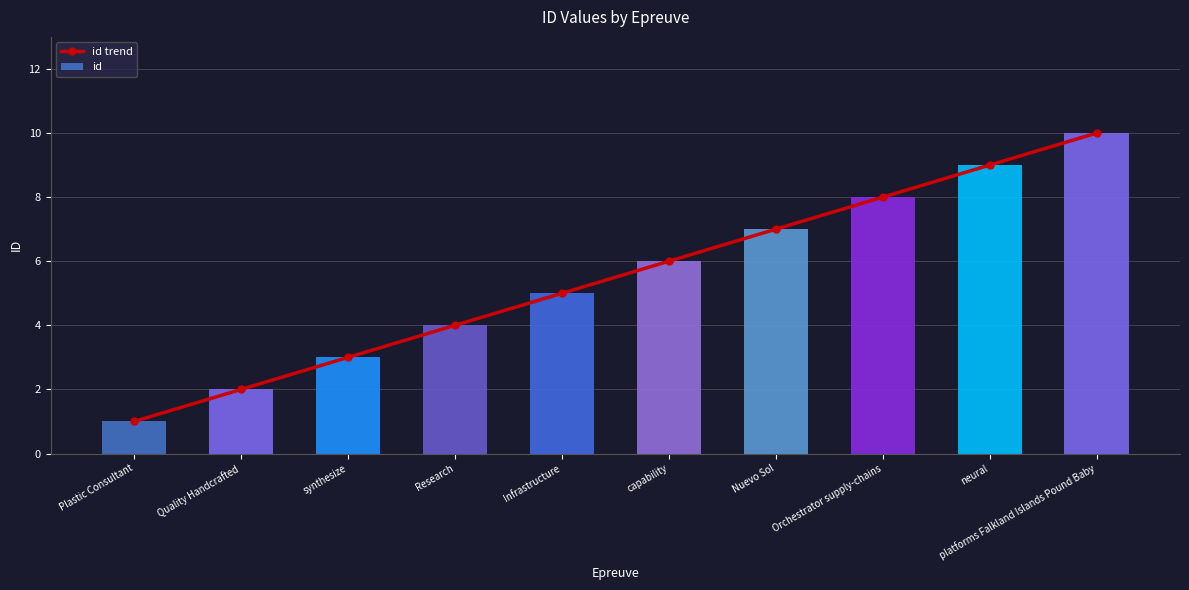

What is the difference between the maximum and minimum values in the id trend series?

9